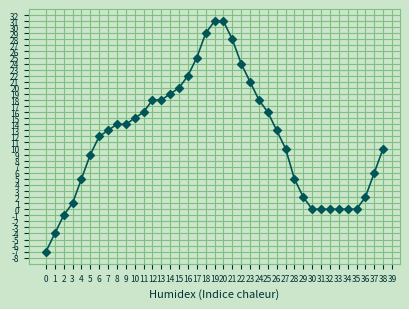

What is the value of the 38th point from the left?

6